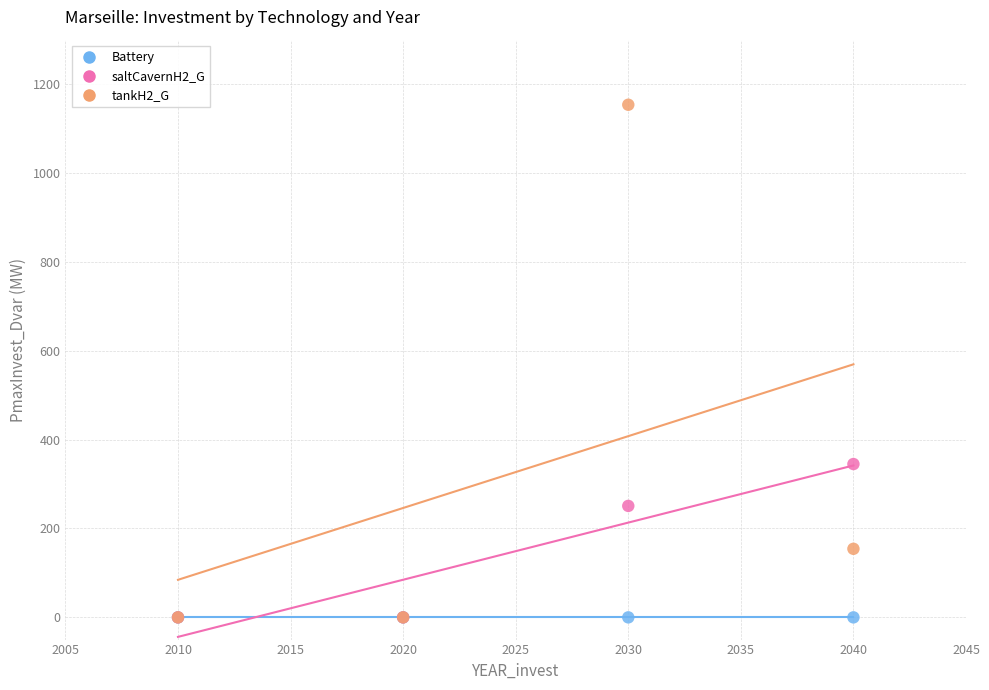

Which series contains the highest Y value?

tankH2_G